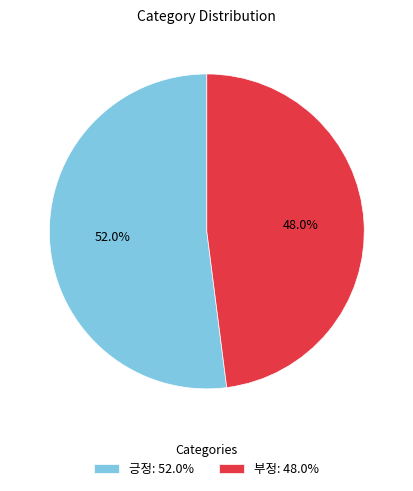

What percentage do 부정 and 긍정 together represent?

100.0%